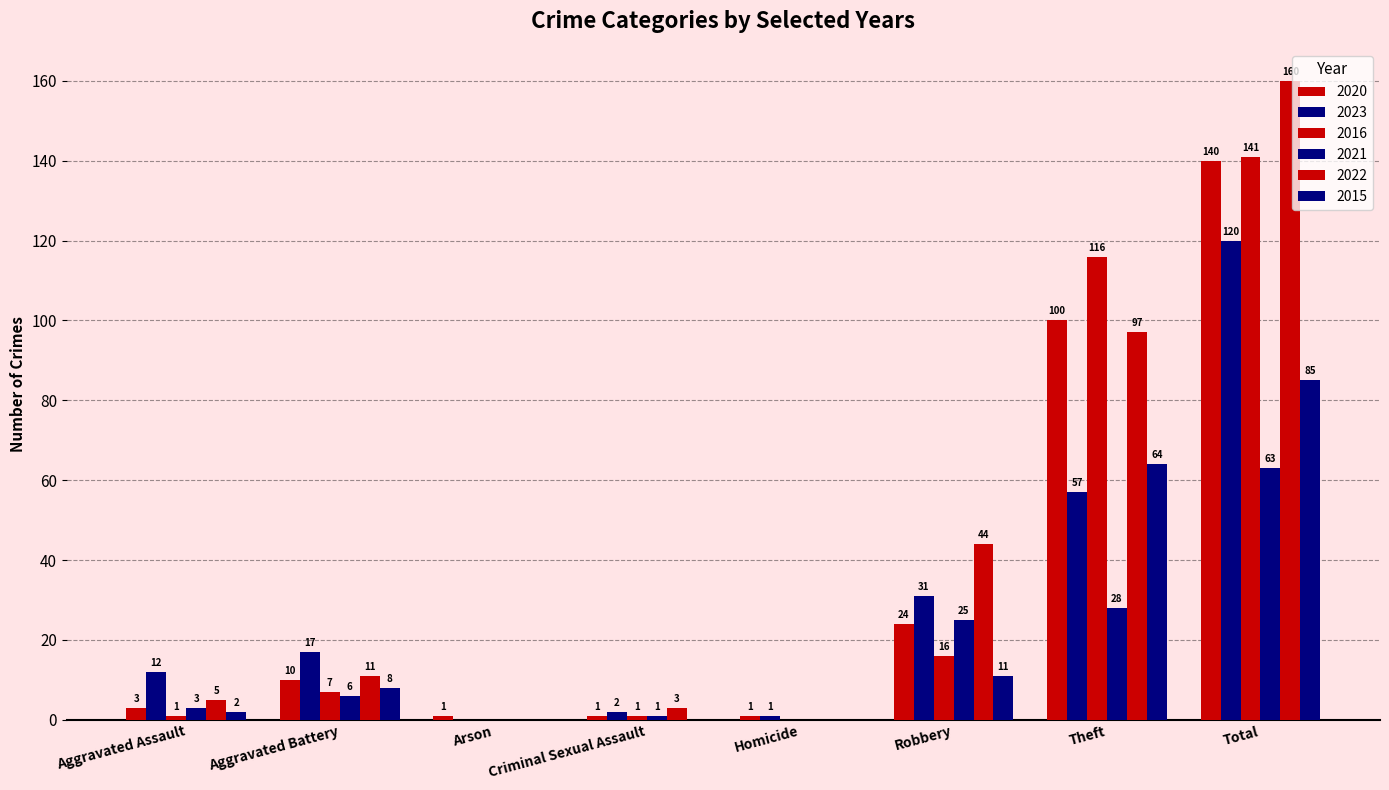

Which series changed the most between Aggravated Battery and Criminal Sexual Assault?

2023